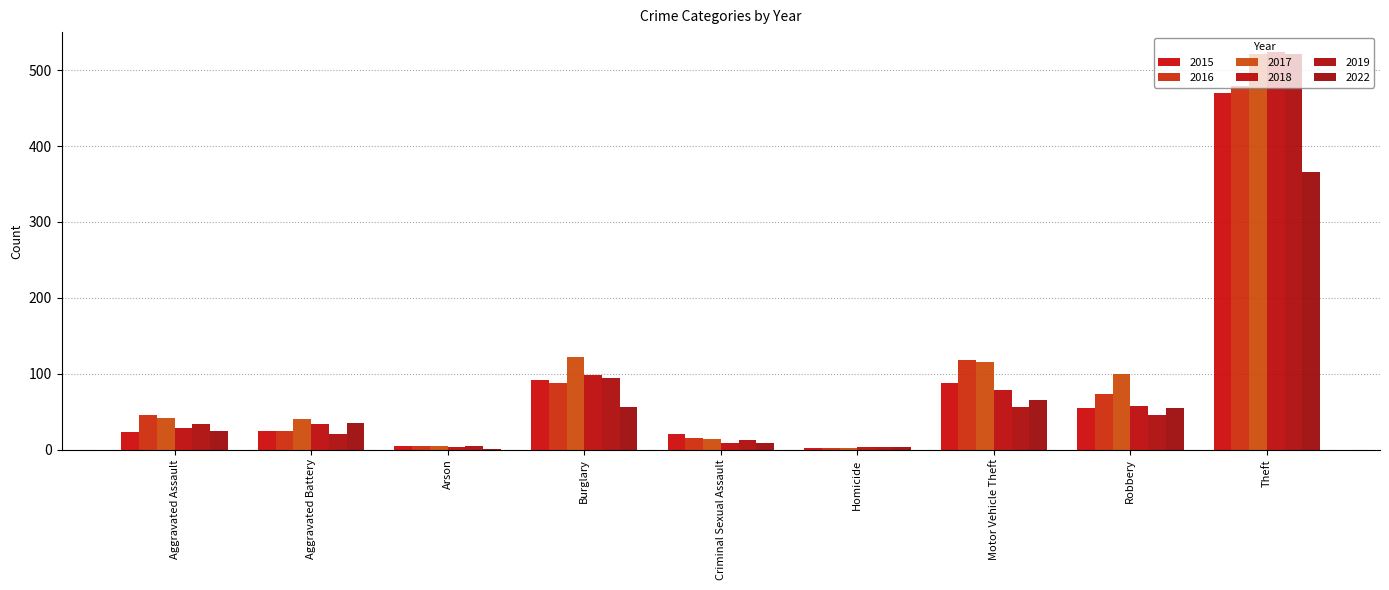

Which category has the lowest value across all series?

Arson